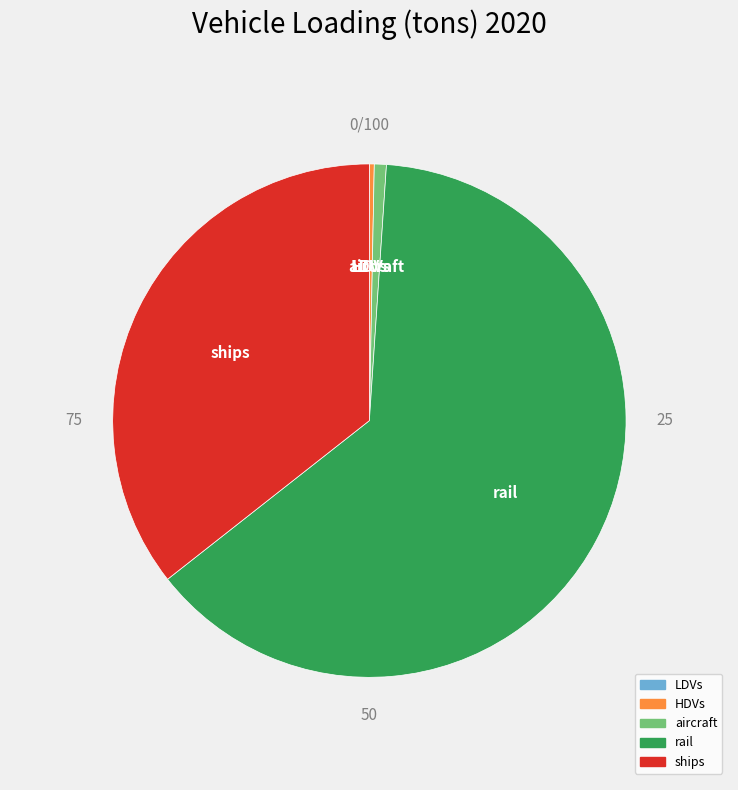

Is there any slice that represents more than half of the pie?

Yes